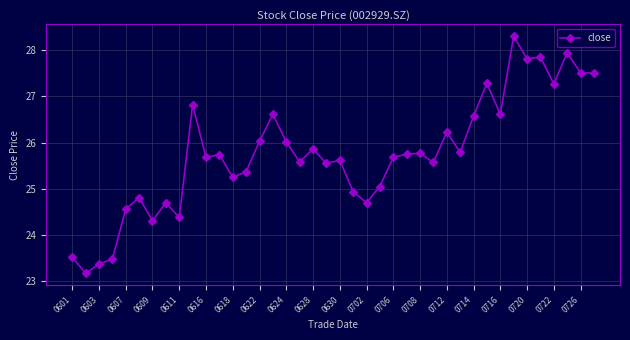

What is the difference between the maximum and minimum values?

5.1